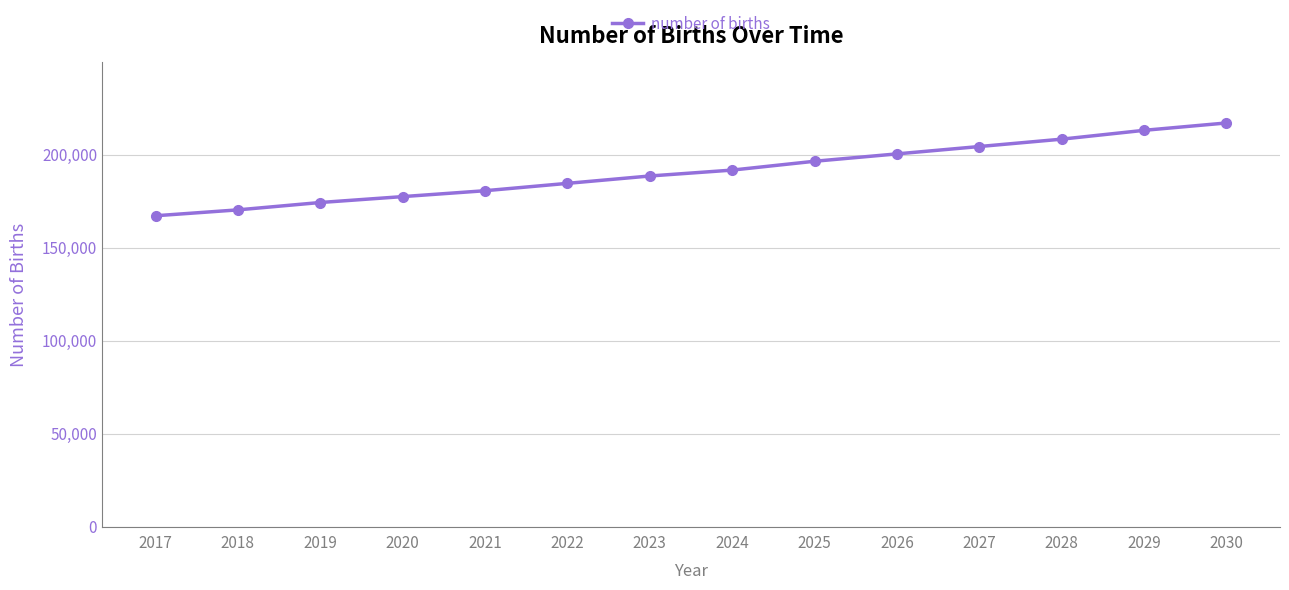

True or false: the data has more than 2 interior local peaks.

False